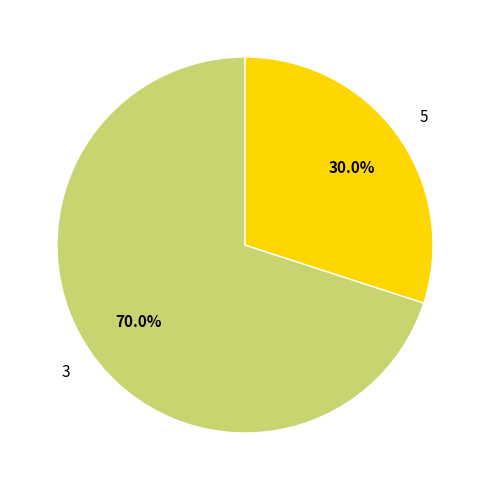

Count the number of slices in the pie.

2